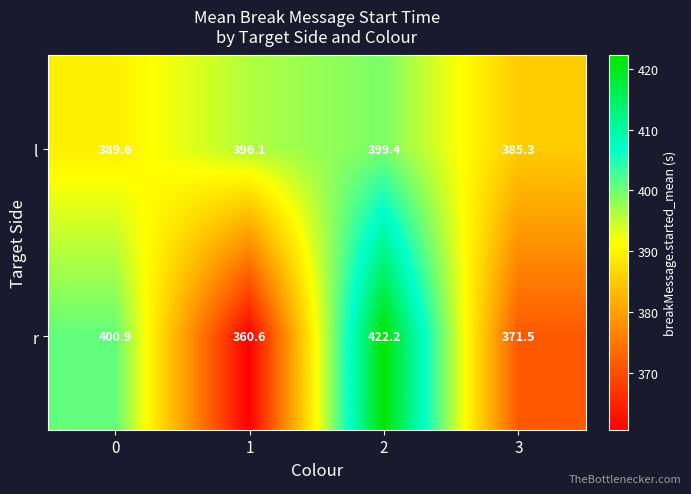

What is the total value across all series at 0?

790.5